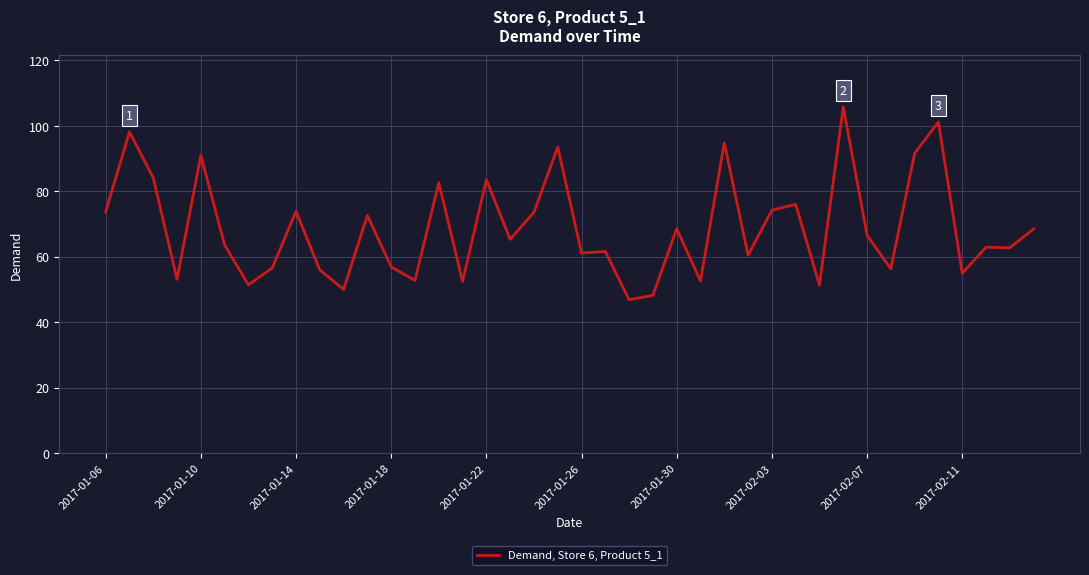

What is the difference between the maximum and second lowest values?

57.6